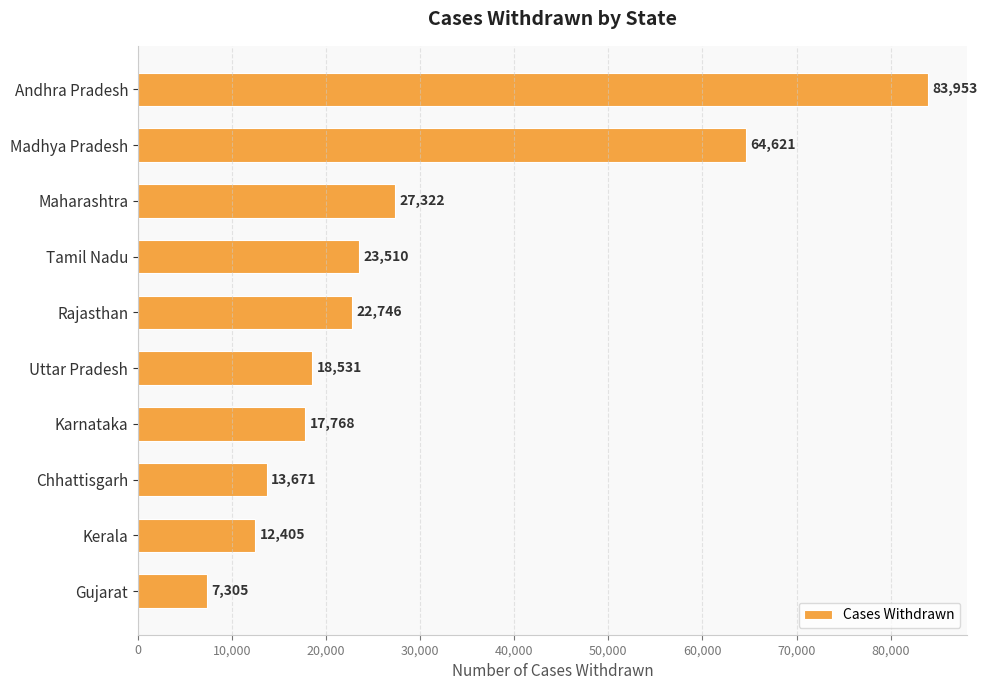

How many bars are there in total?

10